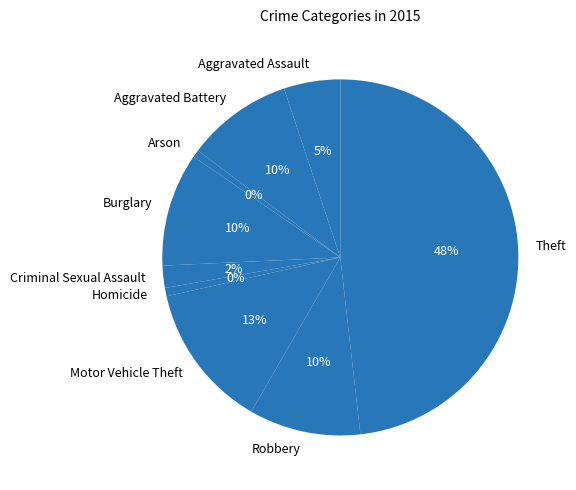

Between Arson and Homicide, which is larger?

Homicide